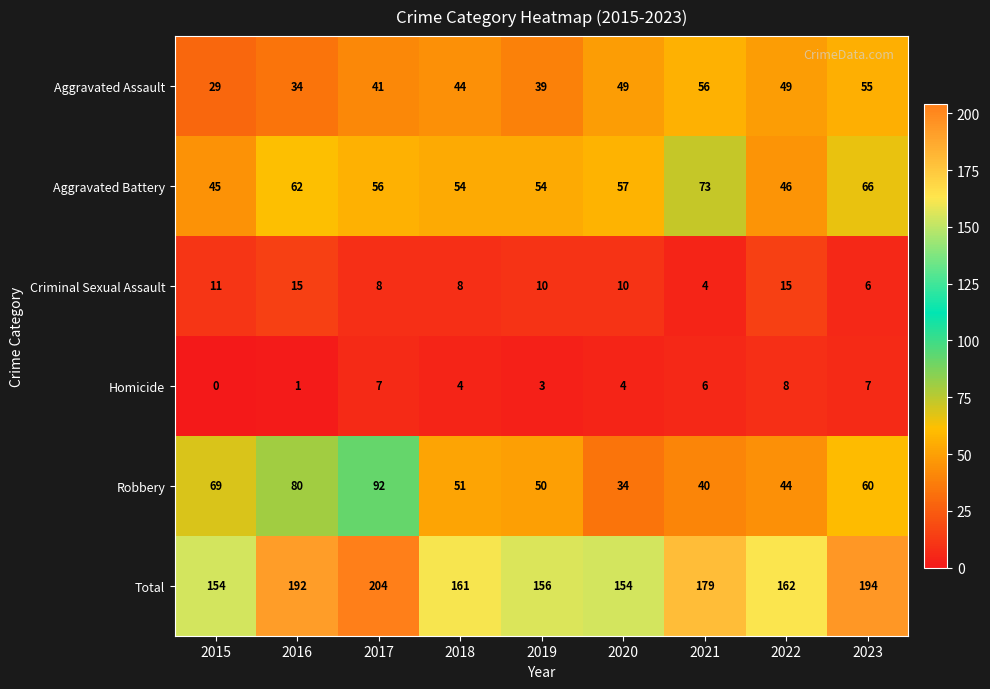

The Criminal Sexual Assault series shows 6 at 2023. True or false?

True